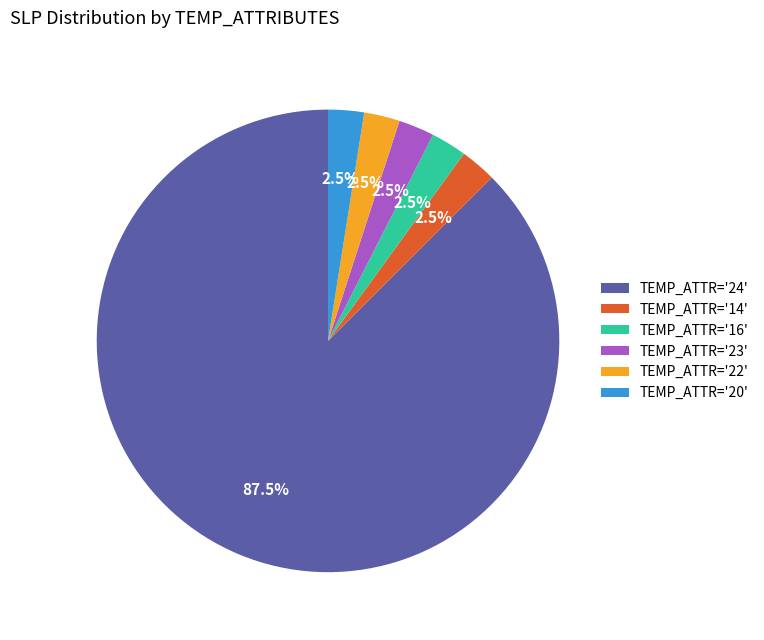

Combined, do TEMP_ATTR='22' and TEMP_ATTR='16' account for over 50%?

No